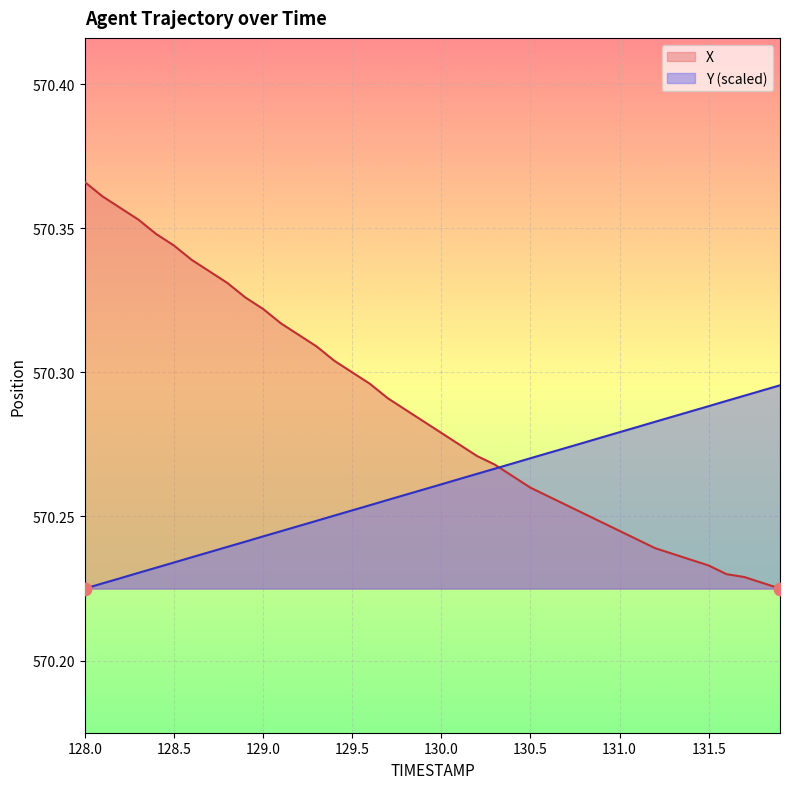

Which series reaches the minimum Y coordinate?

X